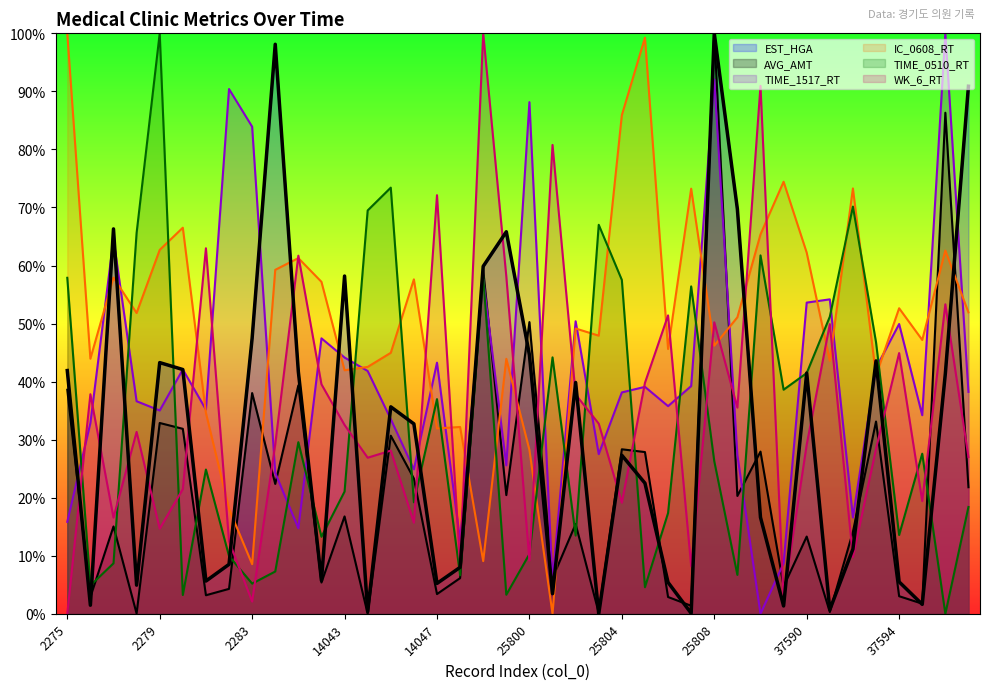

At which category does TIME_0510_RT reach its first local peak?

2279